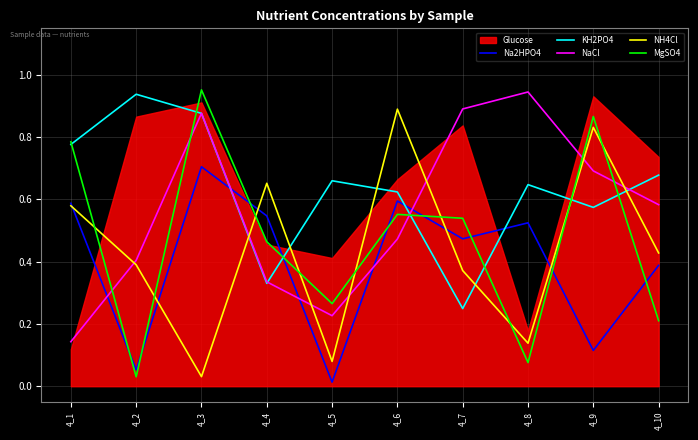

How many lines are shown in the chart?

5